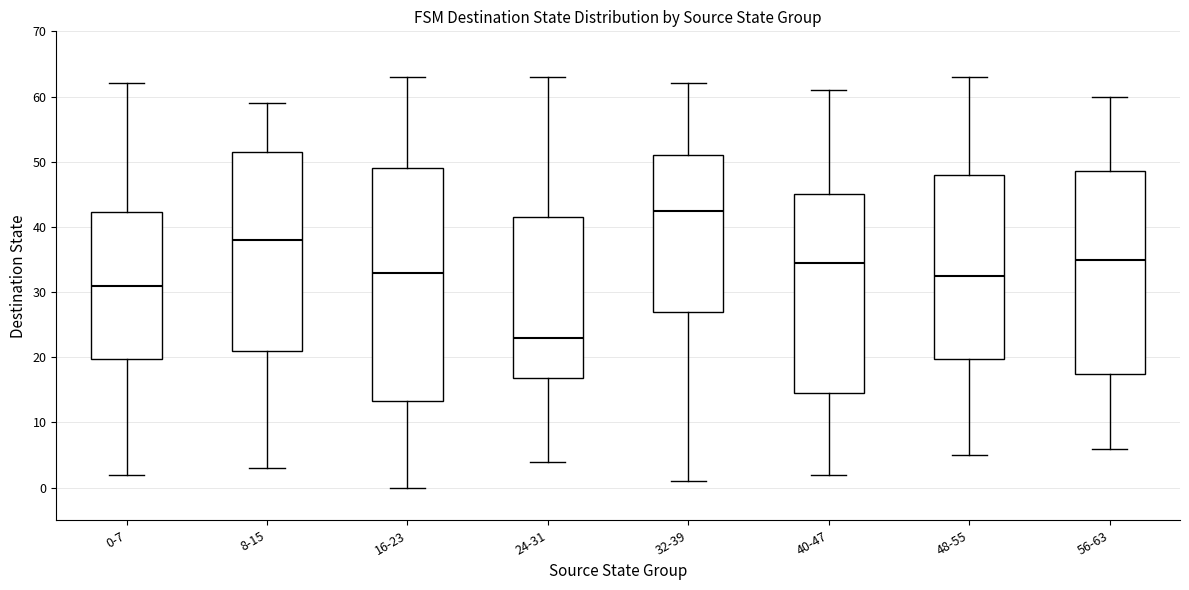

Which box has the lowest median line?

24-31